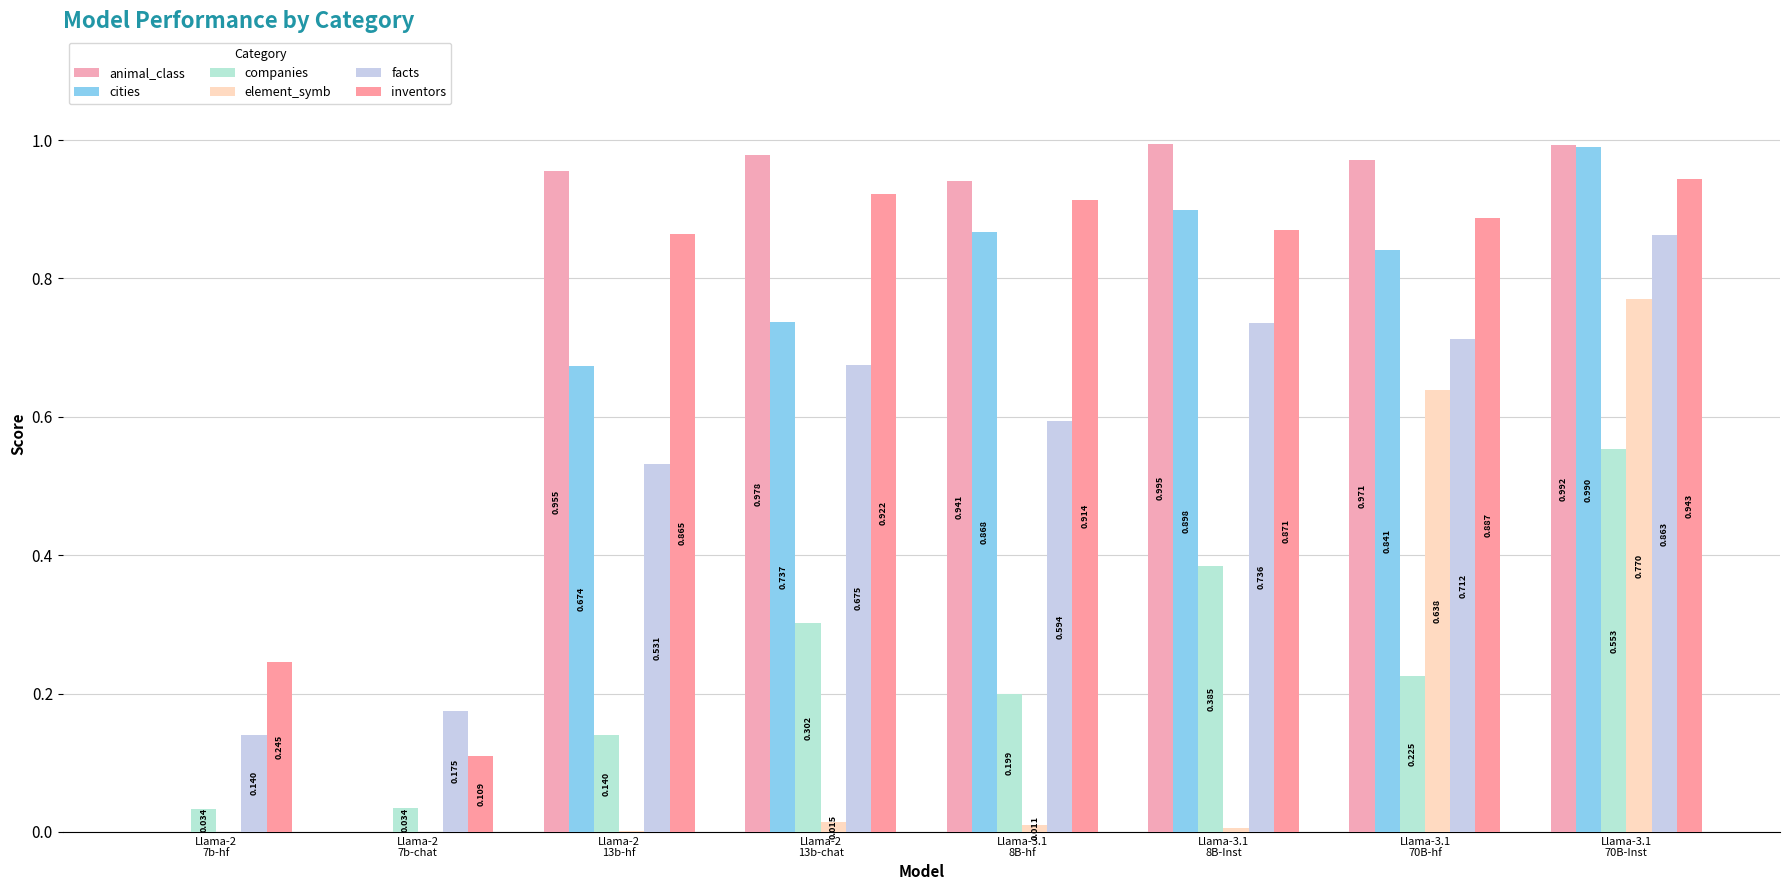

What is the spread (max minus min) of values at Llama-2
7b-chat?

0.2